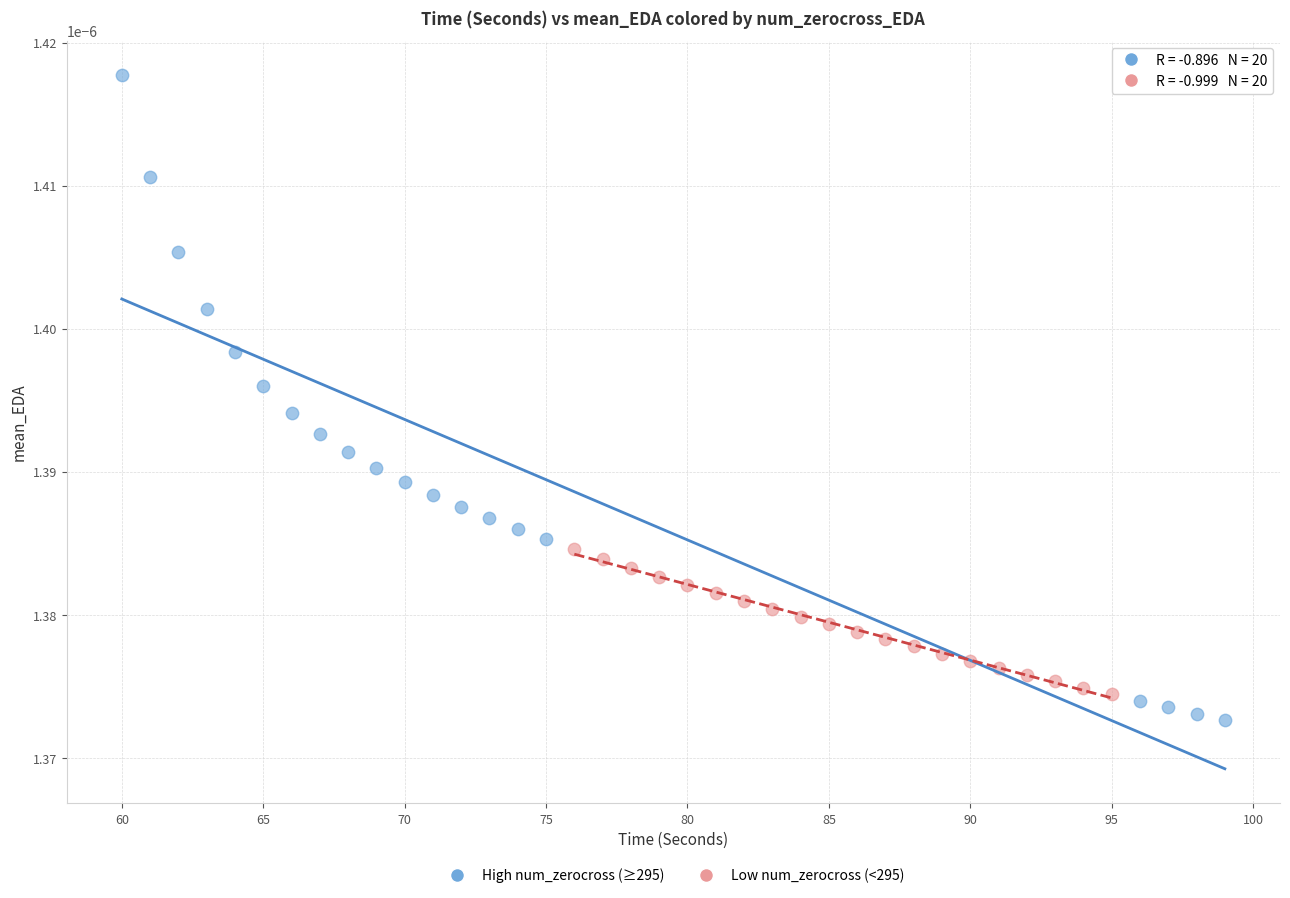

What are all the series names shown in the legend?

High num_zerocross (≥295), Low num_zerocross (<295)